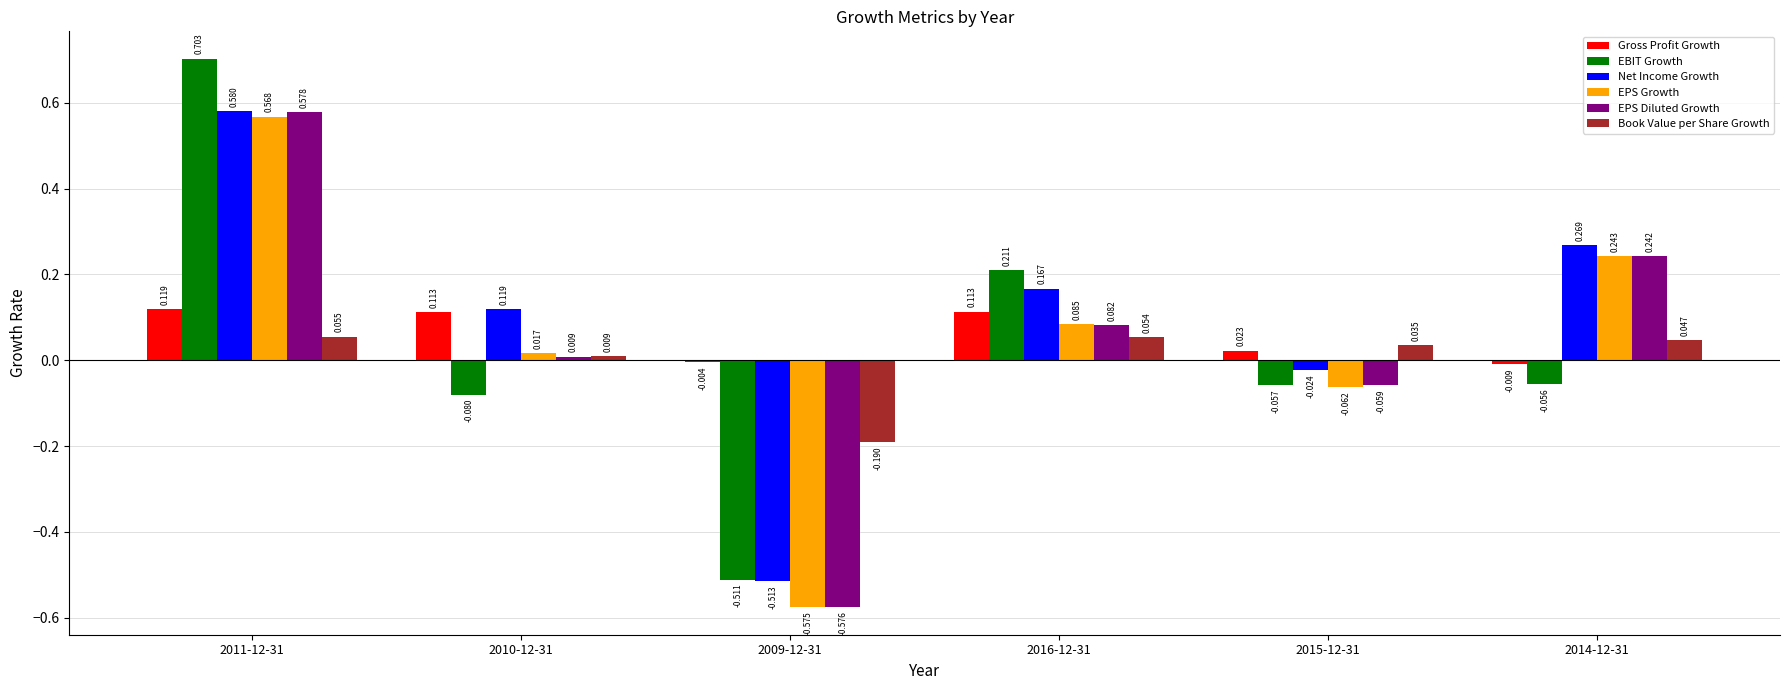

Which series has the largest total across all categories?

Net Income Growth